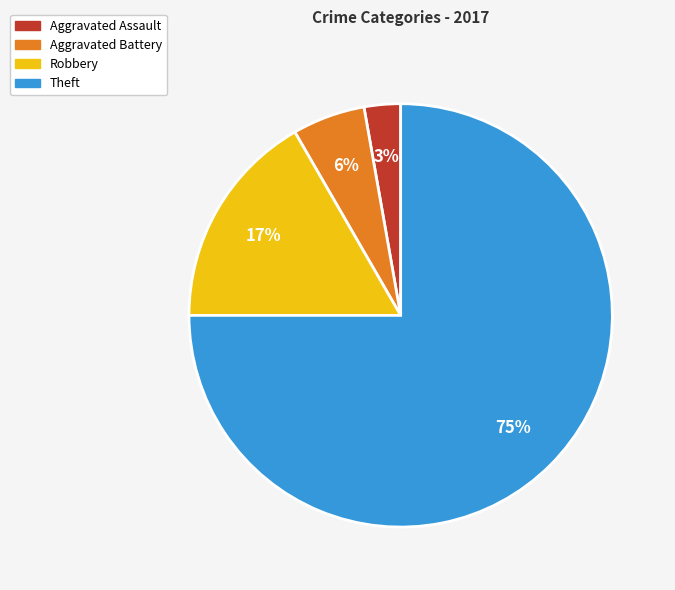

What is the largest slice in the pie chart?

Theft